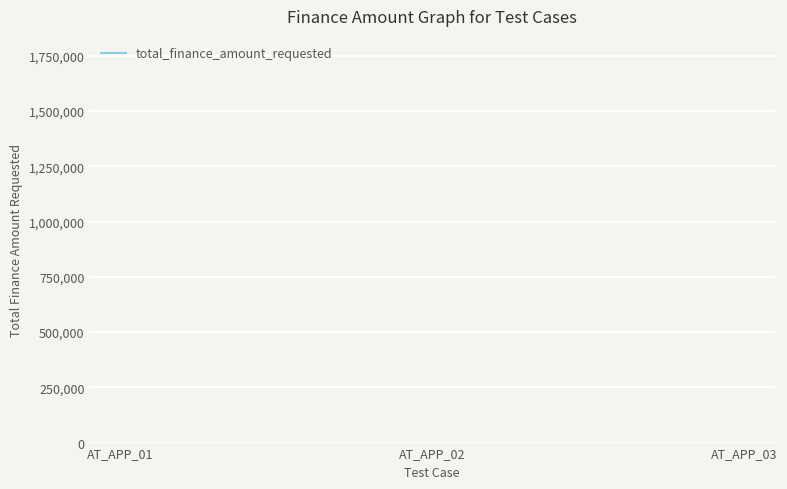

The chart shows a value of 2774926.8 at AT_APP_03. True or false?

False